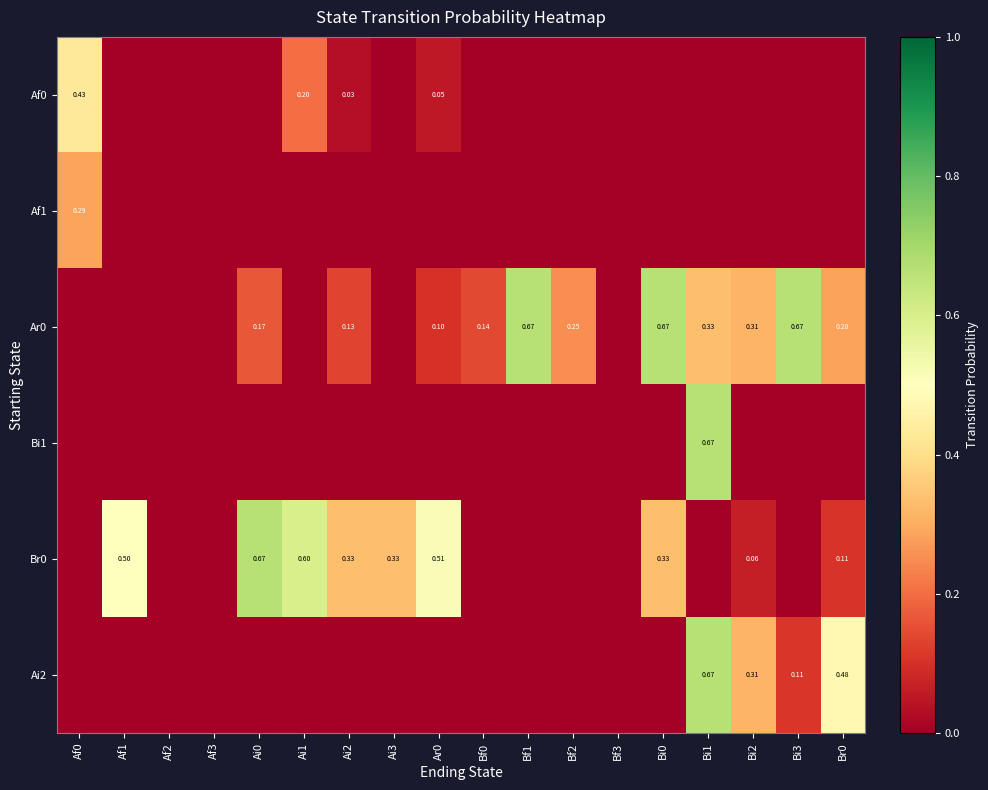

At which category is the sum across all series the highest?

Bi1